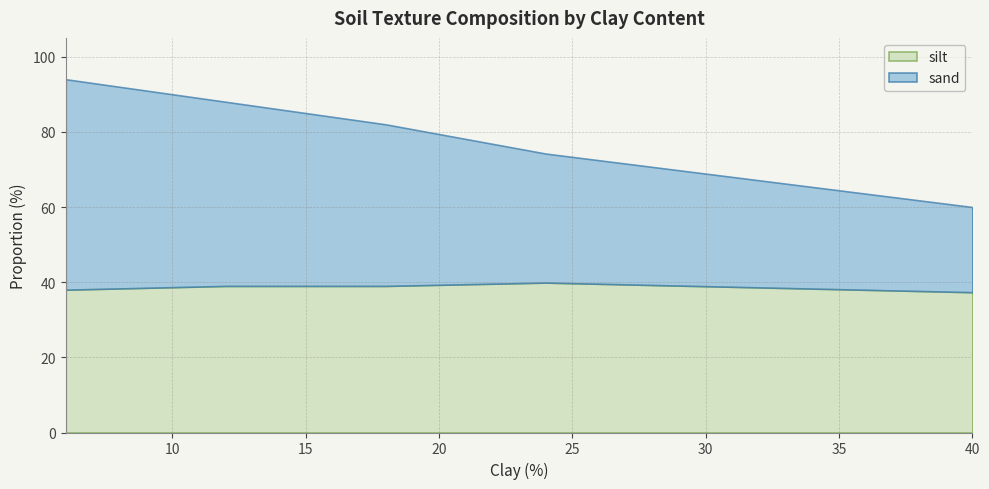

What is the lowest value of the silt series?

37.3